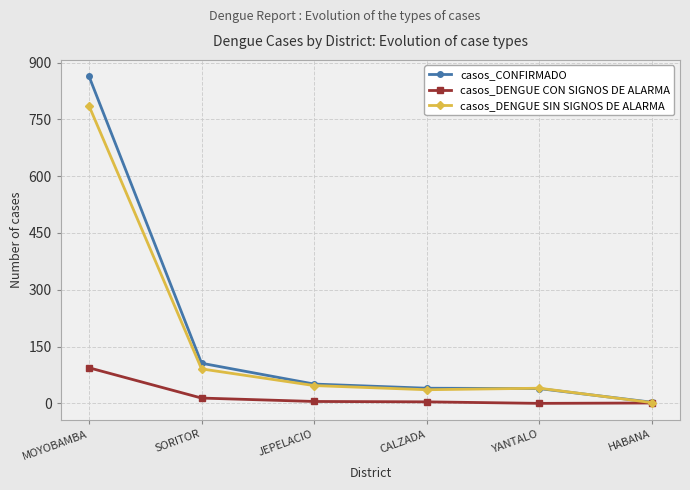

Which series has the largest range (max minus min)?

casos_CONFIRMADO